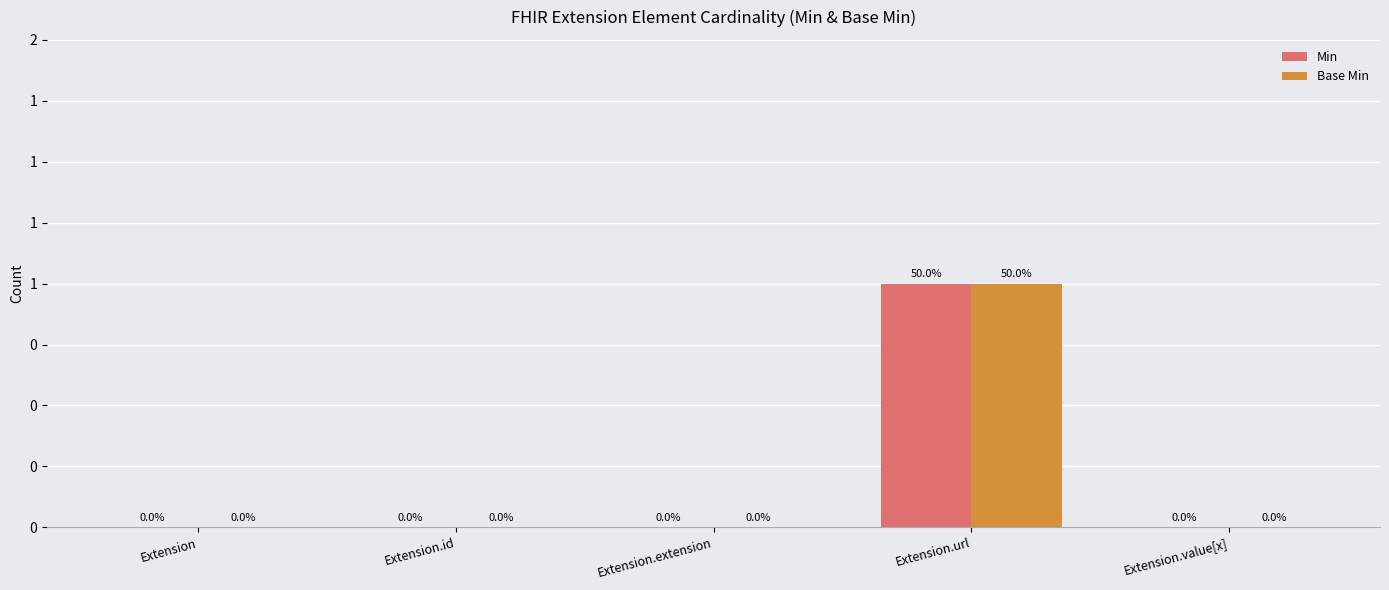

Rank the series at Extension from lowest to highest value.

Min, Base Min